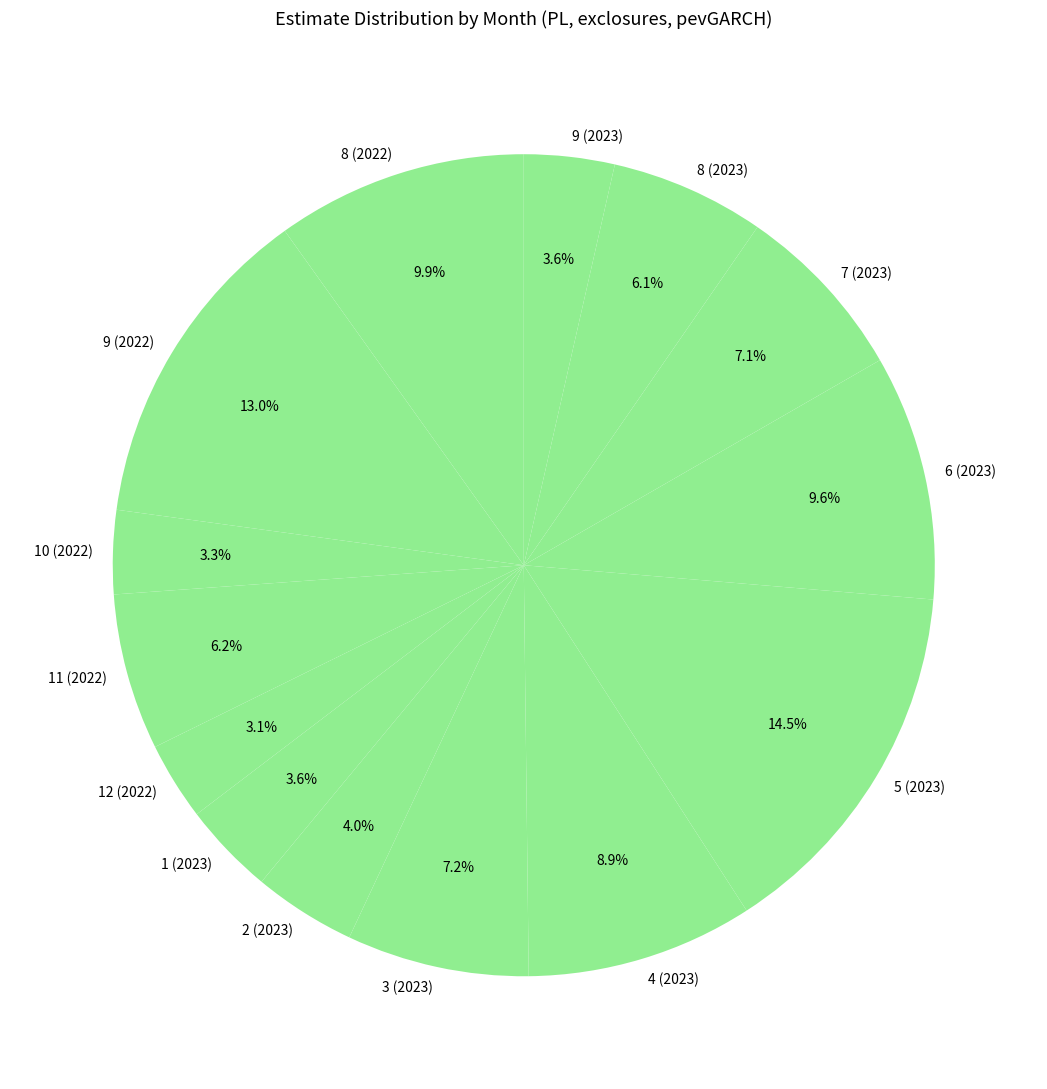

Does 6 (2023) account for over 50% of the chart?

No